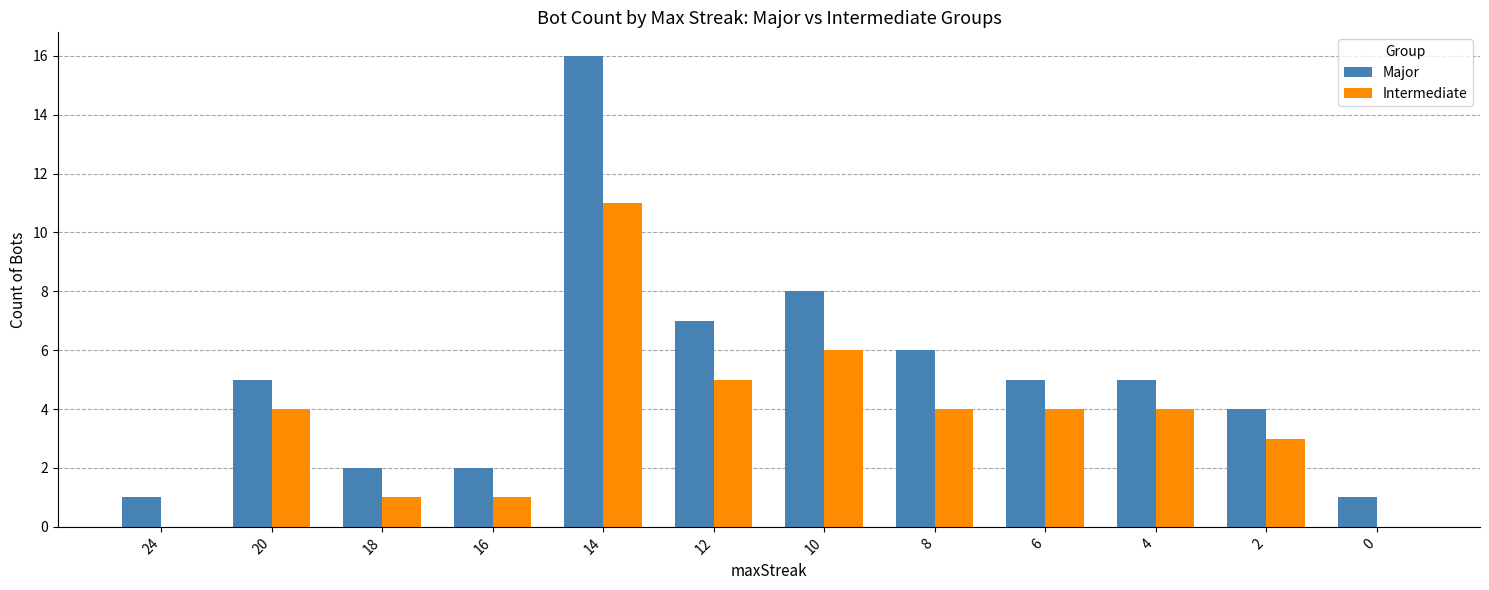

What is the maximum value shown in the chart?

16